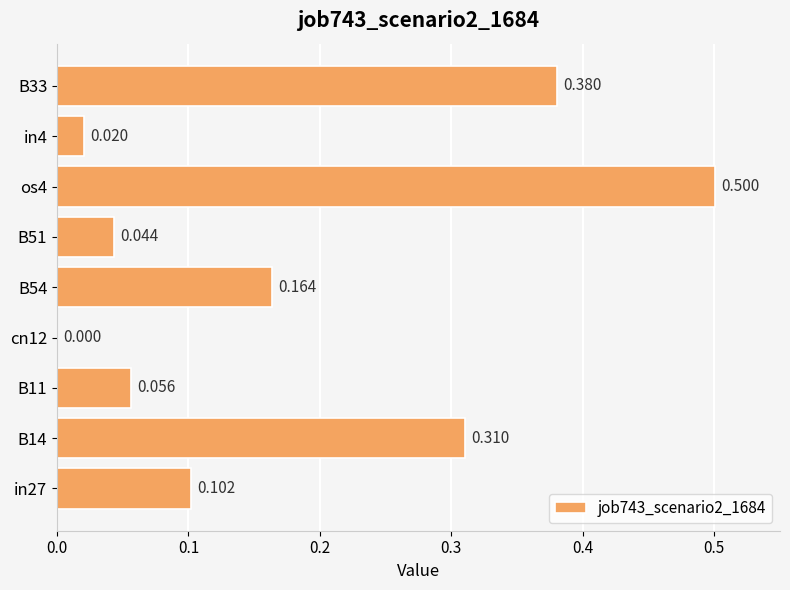

What is the greatest value displayed?

0.5